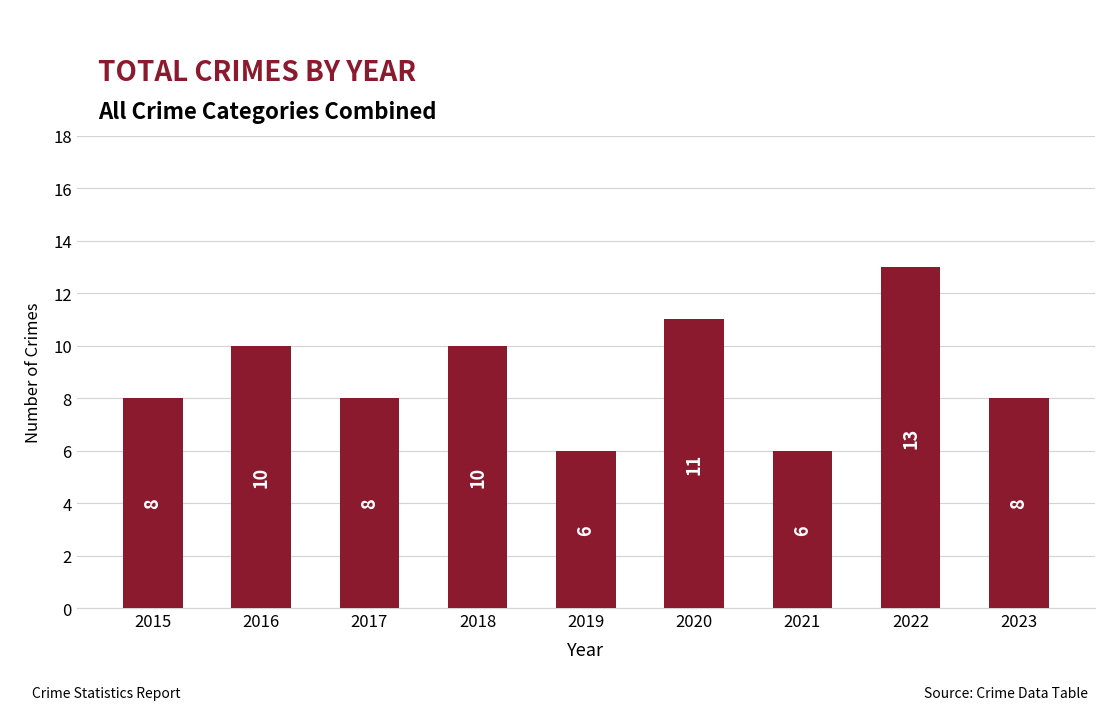

What is the value of the 9th bar from the left?

8